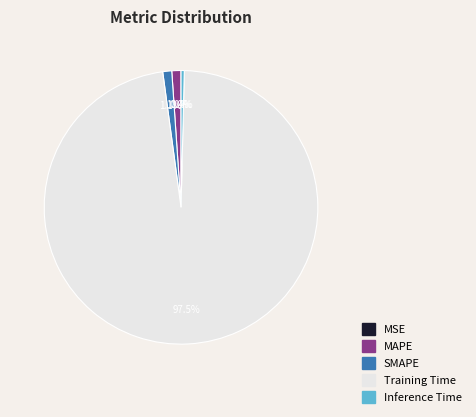

Combined, what portion of the pie is Inference Time and MAPE?

1.5%